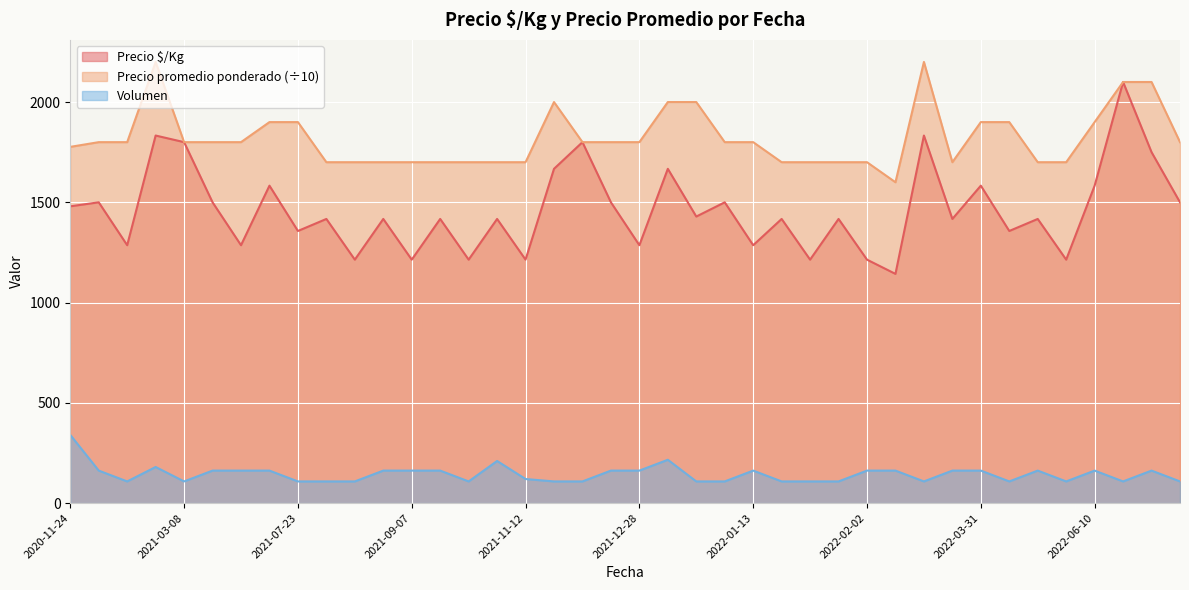

Which series has the largest total across all categories?

Precio promedio ponderado (÷10)